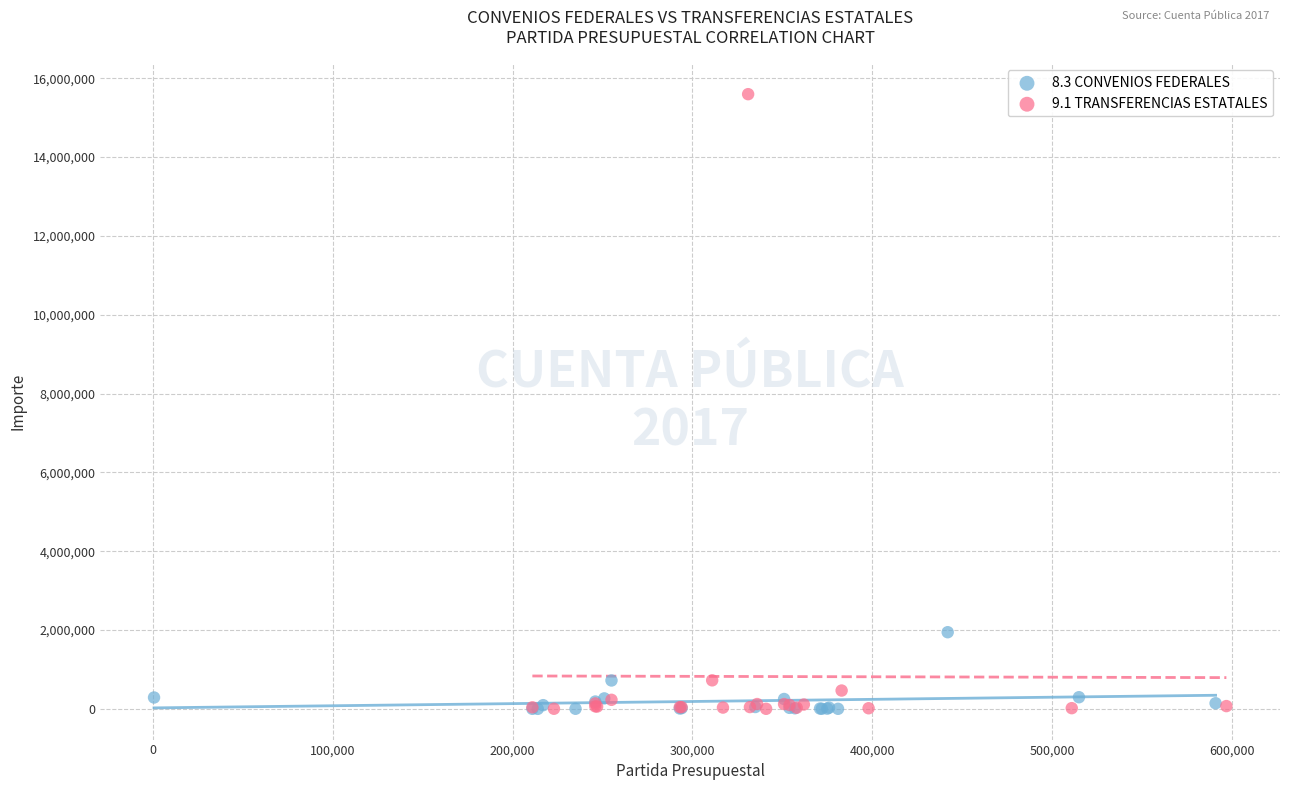

Which series has the widest spread of Y values?

9.1 TRANSFERENCIAS ESTATALES